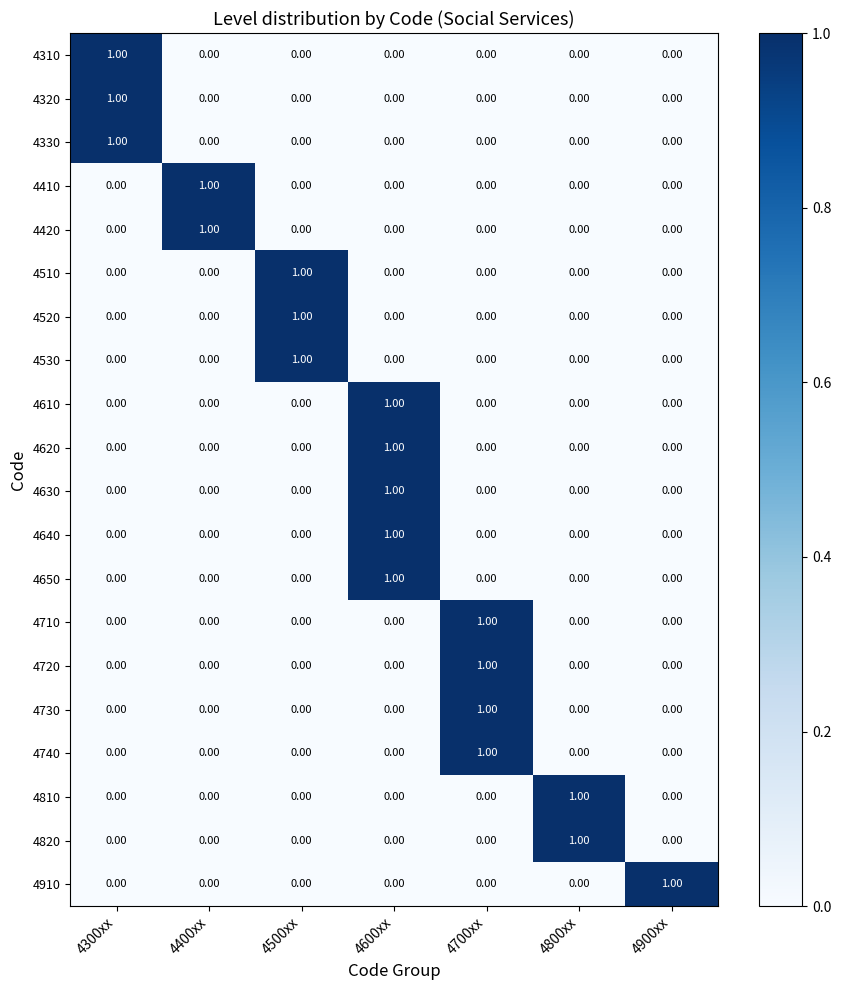

What is the total value across all series at 4600xx?

5